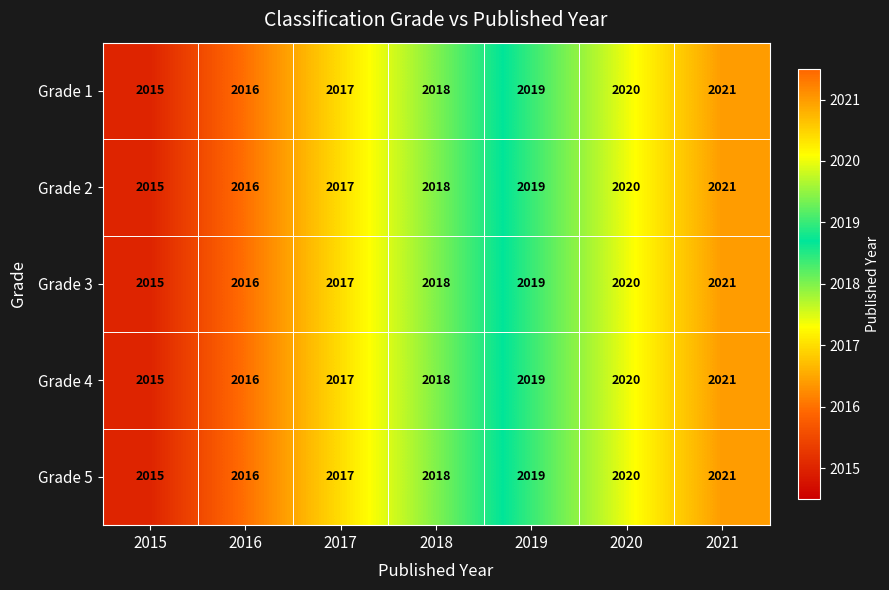

Which category has the highest value across all series?

2021